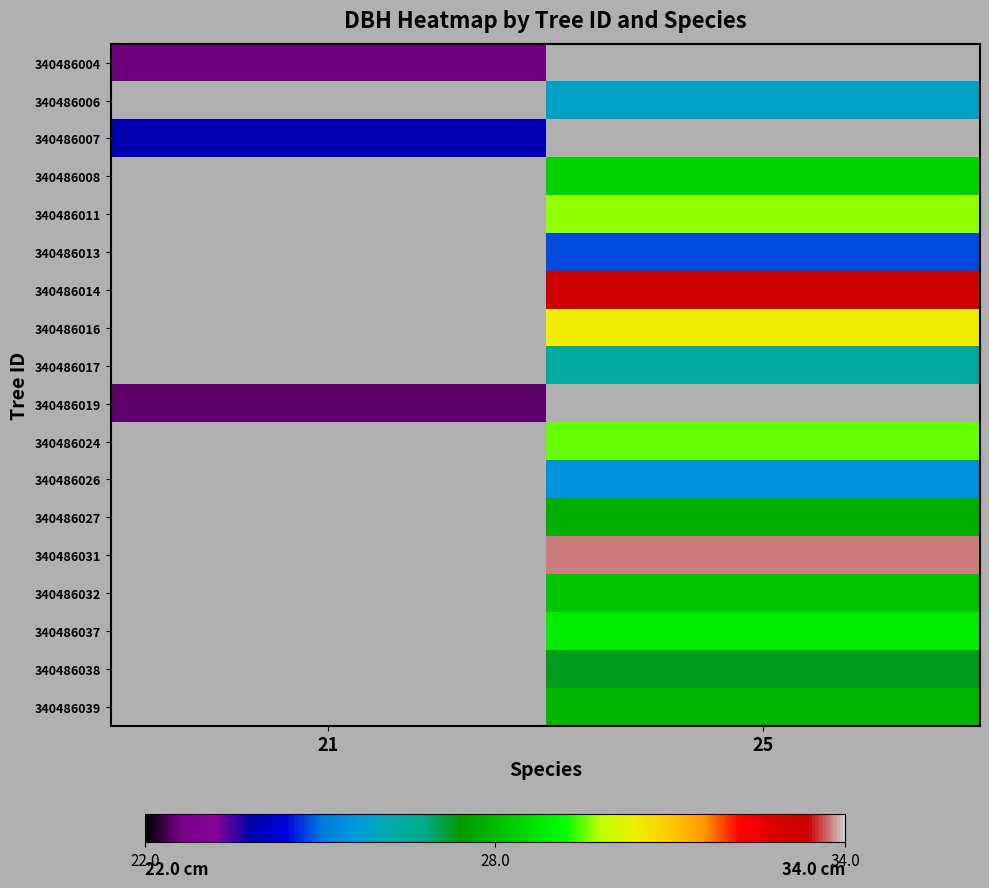

How many series are shown in this chart?

18